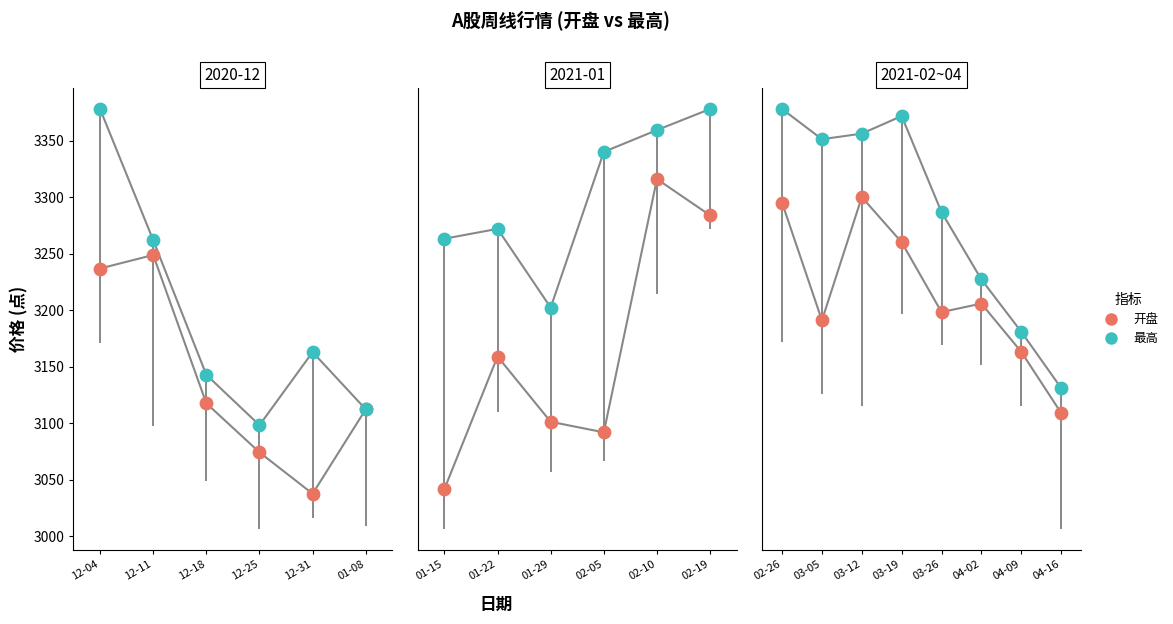

Is the value of 最高 at 12-25 greater than the value of 开盘 at 01-08?

No